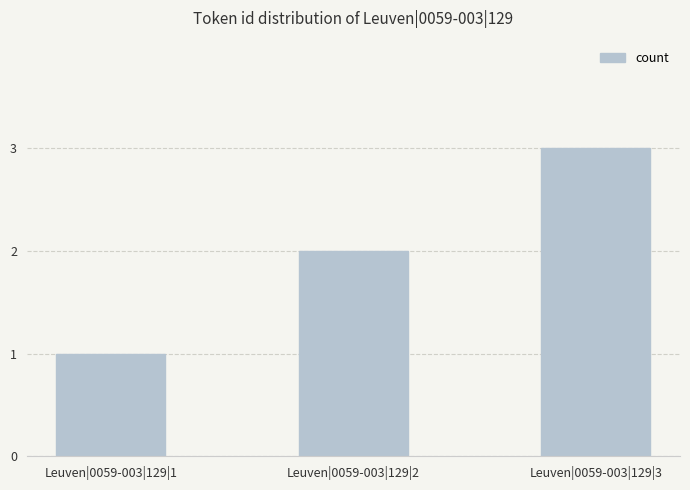

Count the number of data series in this chart.

1